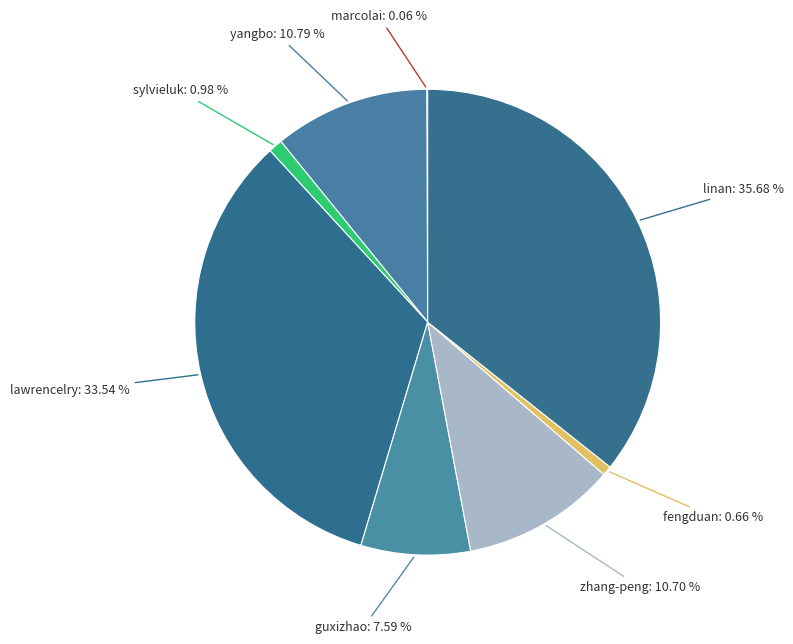

Which slice is the smallest?

marcolai